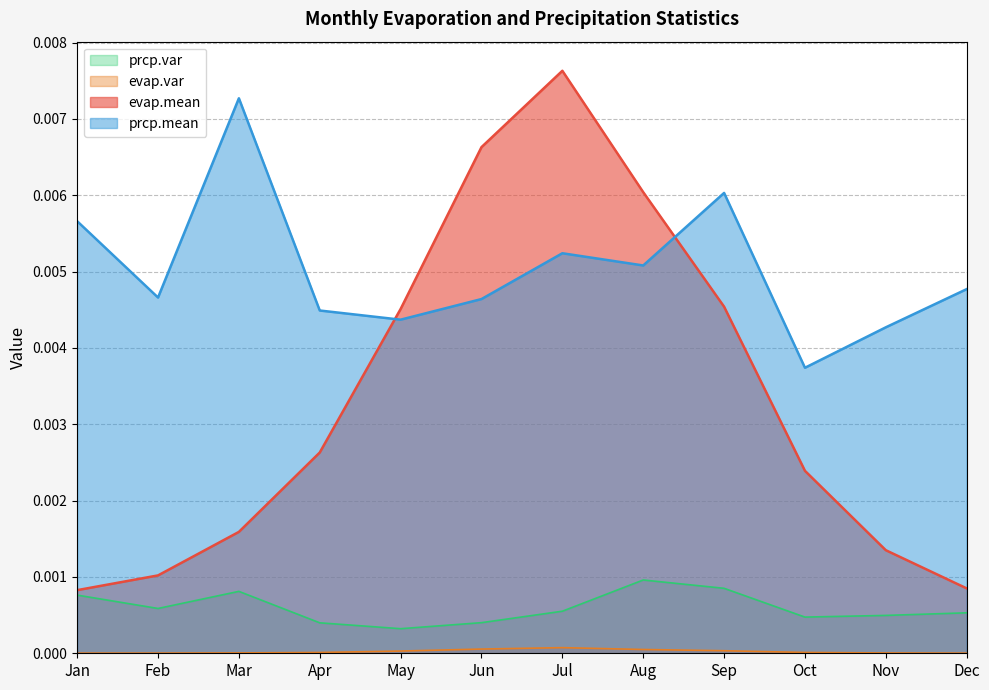

Which series has the largest total across all categories?

prcp.mean